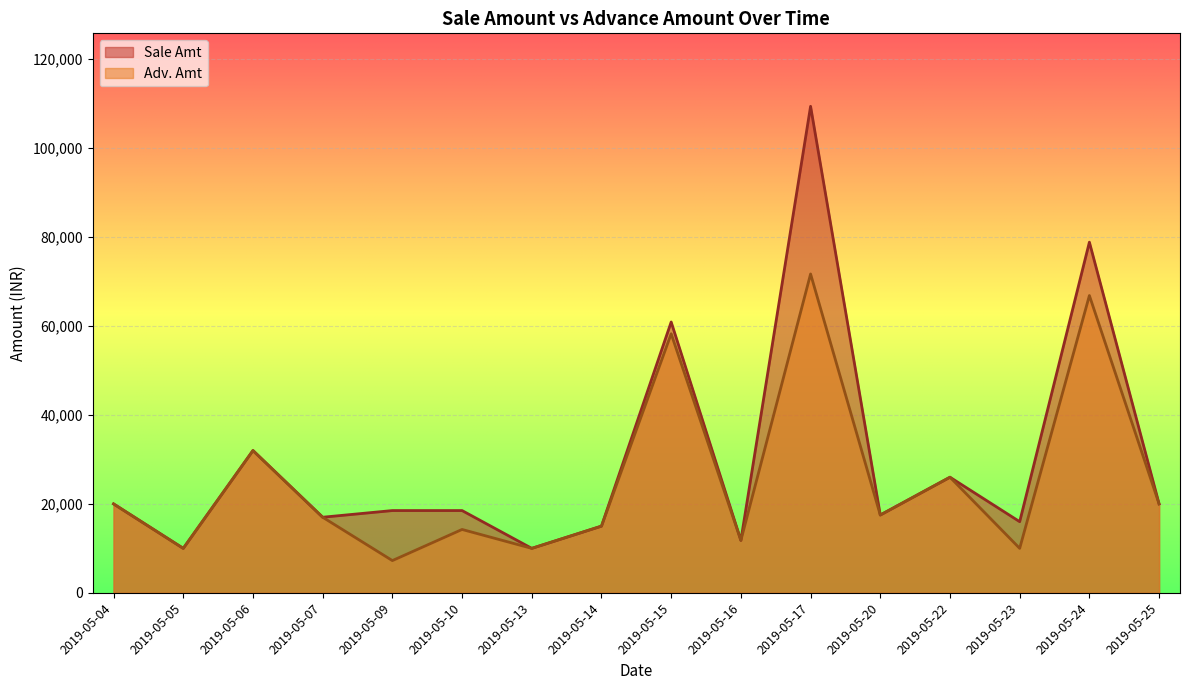

True or false: Sale Amt has more than 2 interior local peaks.

True